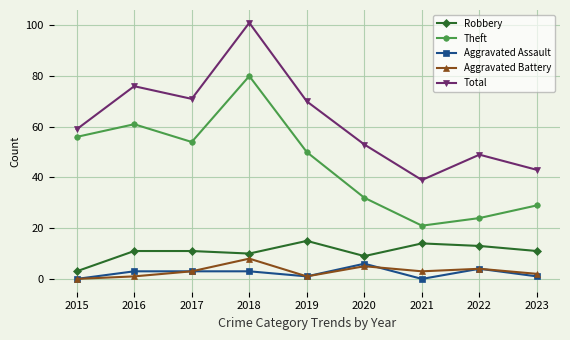

Between 2016 and 2023, which series saw the biggest shift?

Total